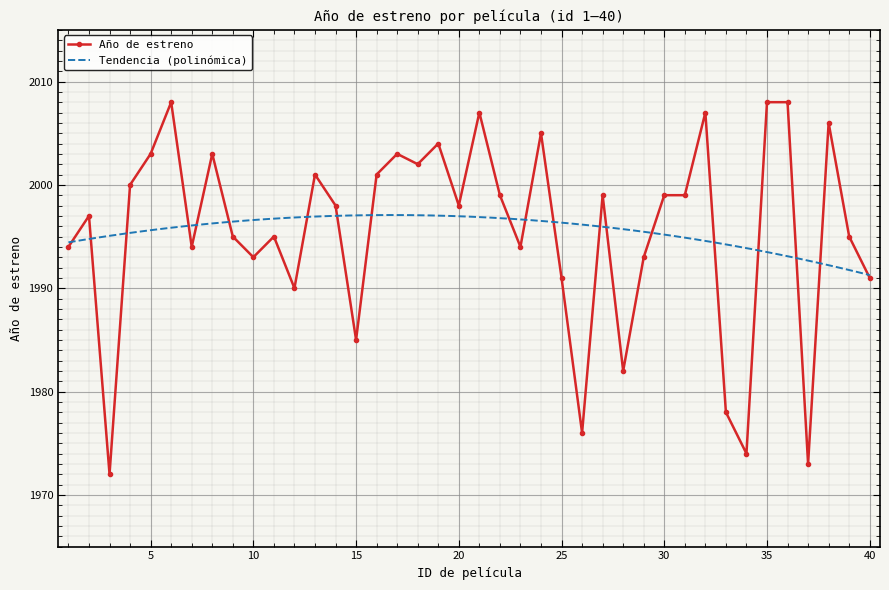

At which category does the chart reach its minimum across all series?

3